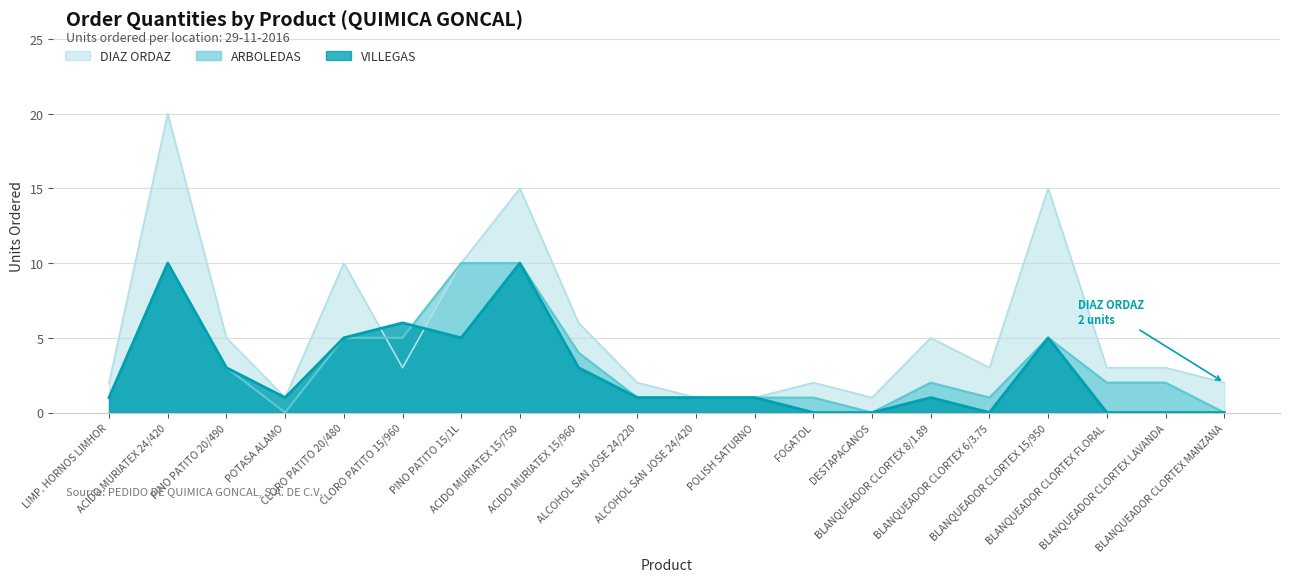

What is the sum of the DIAZ ORDAZ values at ACIDO MURIATEX 24/420 and DESTAPACANOS?

21